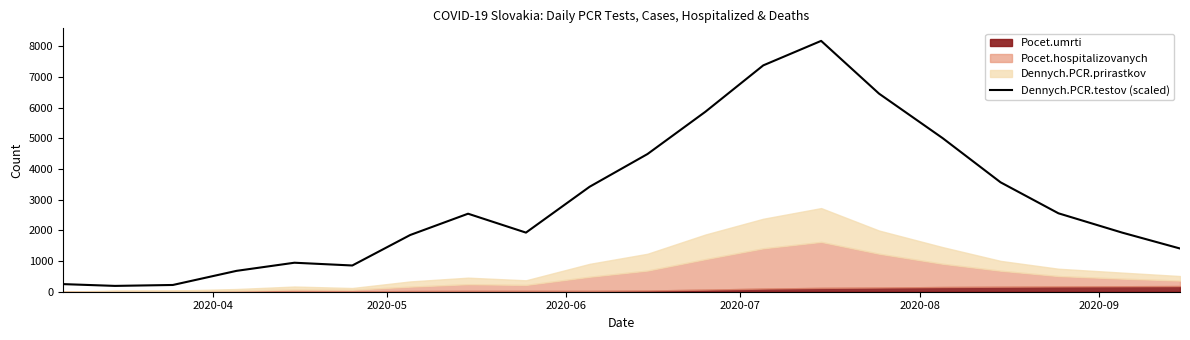

What is the lowest value of the Dennych.PCR.testov (scaled) series?

189.8